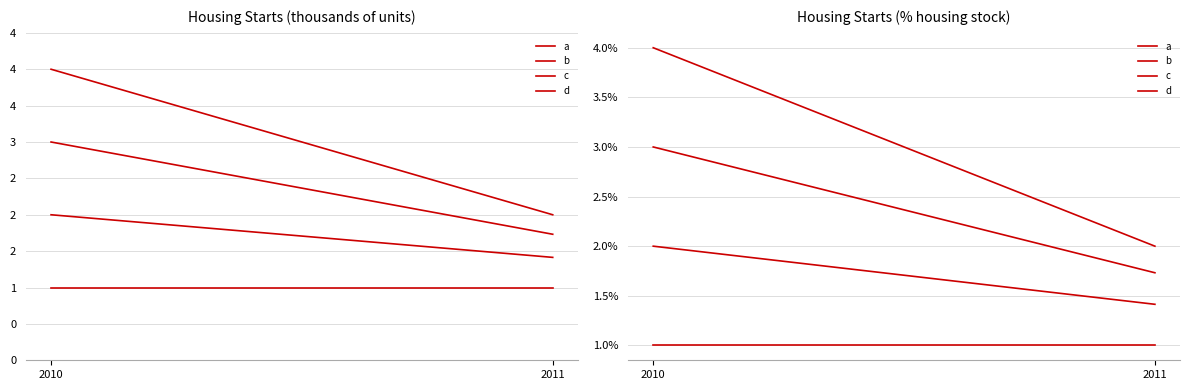

Between 2010 and 2011, which series saw the biggest shift?

d